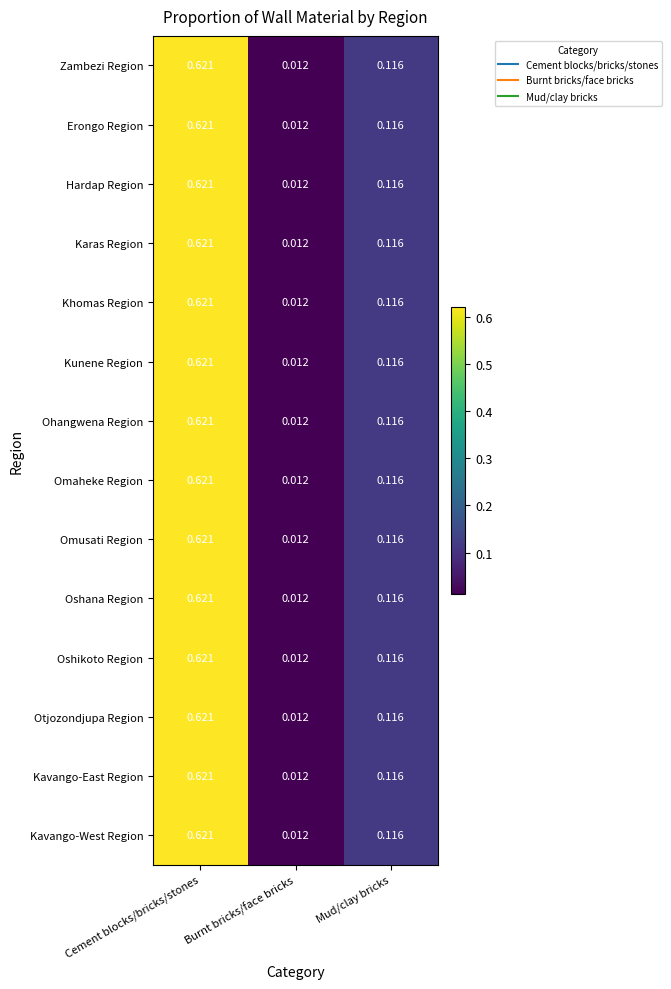

Rank the categories by Karas Region value from highest to lowest.

Cement blocks/bricks/stones, Mud/clay bricks, Burnt bricks/face bricks